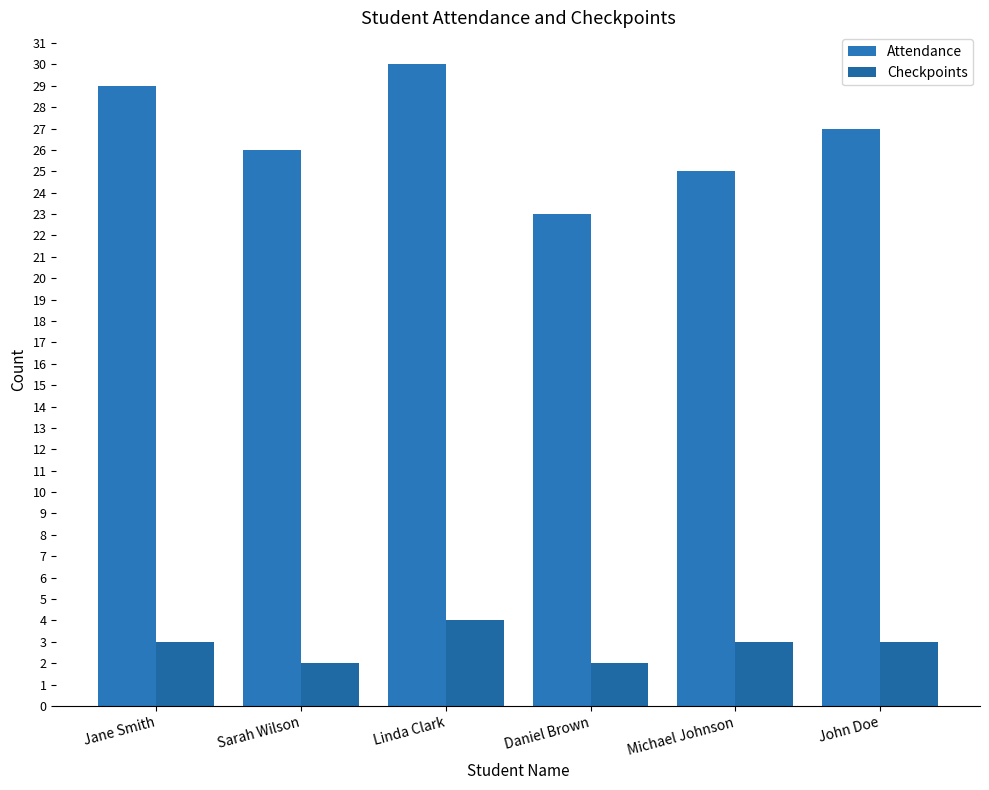

Reading left to right, transcribe all the data shown in this chart.

Attendance: 29	26	30	23	25	27
Checkpoints: 3	2	4	2	3	3